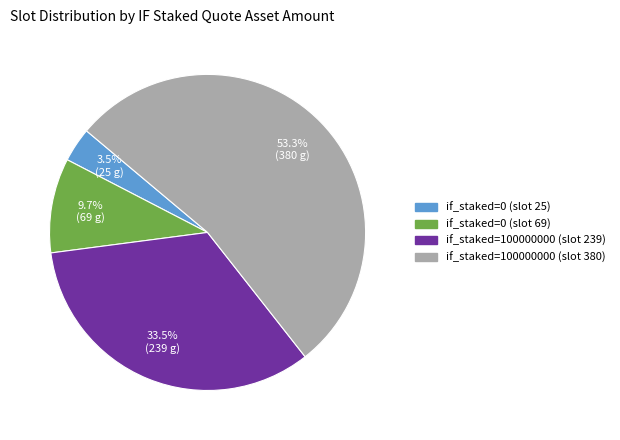

To the nearest percent, what percentage of the pie is if_staked=100000000 (slot 380)?

53%